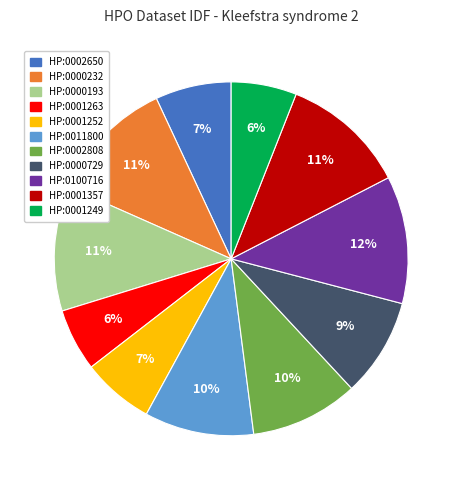

To the nearest percent, what is the combined percentage of HP:0000193 and HP:0002650?

18%